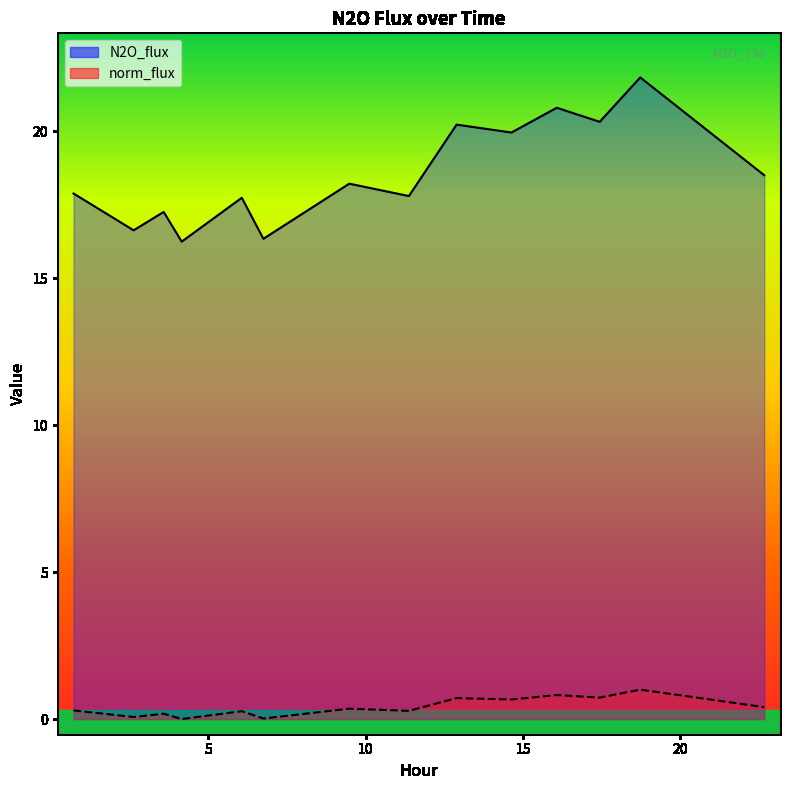

What is the label of the 7th point from the right?

11.373